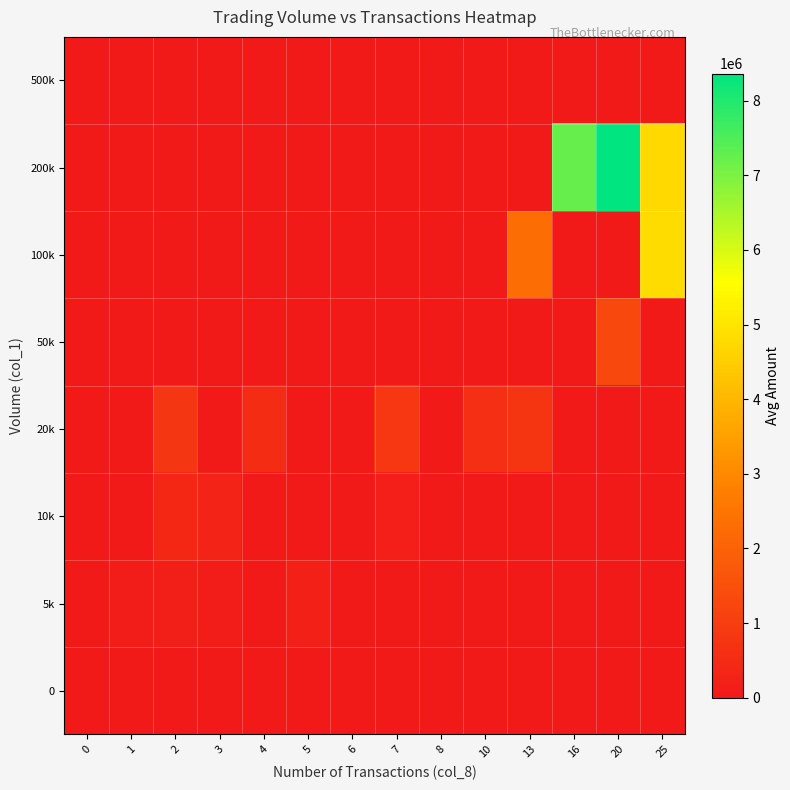

Reading right to left, extract all data points from this chart.

row_0: 25=0.0	20=0.0	16=0.0	13=0.0	10=0.0	8=0.0	7=0.0	6=0.0	5=0.0	4=0.0	3=0.0	2=47100.0	1=45257.1	0=0.0
row_1: 25=0.0	20=0.0	16=0.0	13=0.0	10=0.0	8=0.0	7=0.0	6=0.0	5=207800.0	4=0.0	3=116000.0	2=140766.7	1=129500.0	0=0.0
row_2: 25=0.0	20=0.0	16=0.0	13=0.0	10=0.0	8=0.0	7=189200.0	6=0.0	5=0.0	4=0.0	3=262866.7	2=401800.0	1=0.0	0=0.0
row_3: 25=0.0	20=0.0	16=0.0	13=765400.0	10=611933.3	8=0.0	7=838400.0	6=0.0	5=0.0	4=535700.0	3=0.0	2=790700.0	1=0.0	0=0.0
row_4: 25=0.0	20=1298200.0	16=0.0	13=0.0	10=0.0	8=0.0	7=0.0	6=0.0	5=0.0	4=0.0	3=0.0	2=0.0	1=0.0	0=0.0
row_5: 25=4815400.0	20=0.0	16=0.0	13=2319600.0	10=0.0	8=0.0	7=0.0	6=0.0	5=0.0	4=0.0	3=0.0	2=0.0	1=0.0	0=0.0
row_6: 25=4752600.0	20=8363400.0	16=7235900.0	13=0.0	10=0.0	8=0.0	7=0.0	6=0.0	5=0.0	4=0.0	3=0.0	2=0.0	1=0.0	0=0.0
row_7: 25=0.0	20=0.0	16=0.0	13=0.0	10=0.0	8=0.0	7=0.0	6=0.0	5=0.0	4=0.0	3=0.0	2=0.0	1=0.0	0=0.0